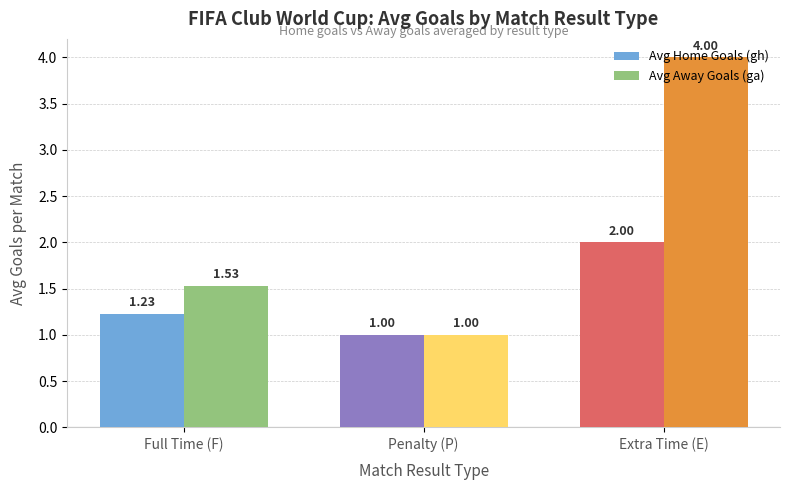

The Avg Away Goals (ga) series shows 1.6 at Extra Time (E). True or false?

False